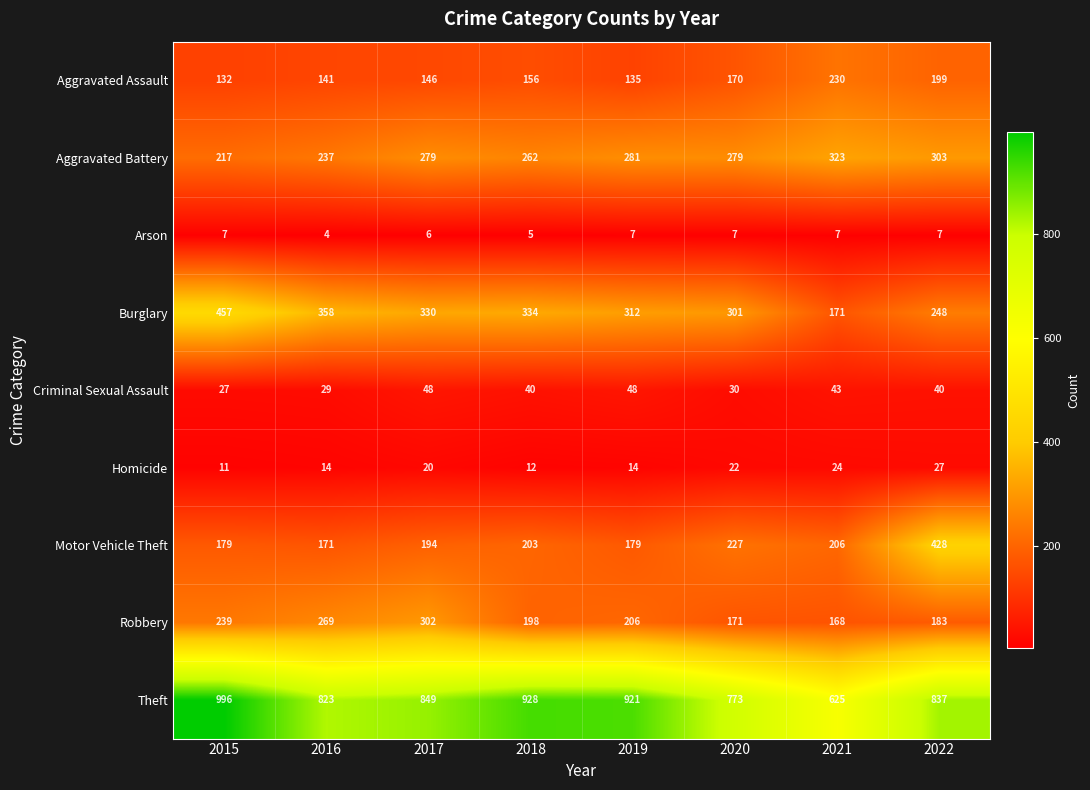

What is the lowest value of the Aggravated Assault series?

132